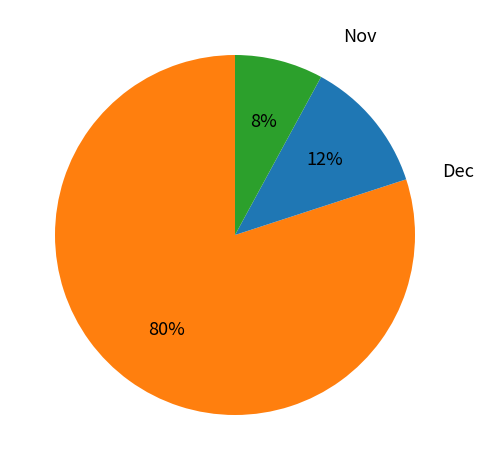

To the nearest percent, what is the average slice percentage?

33%